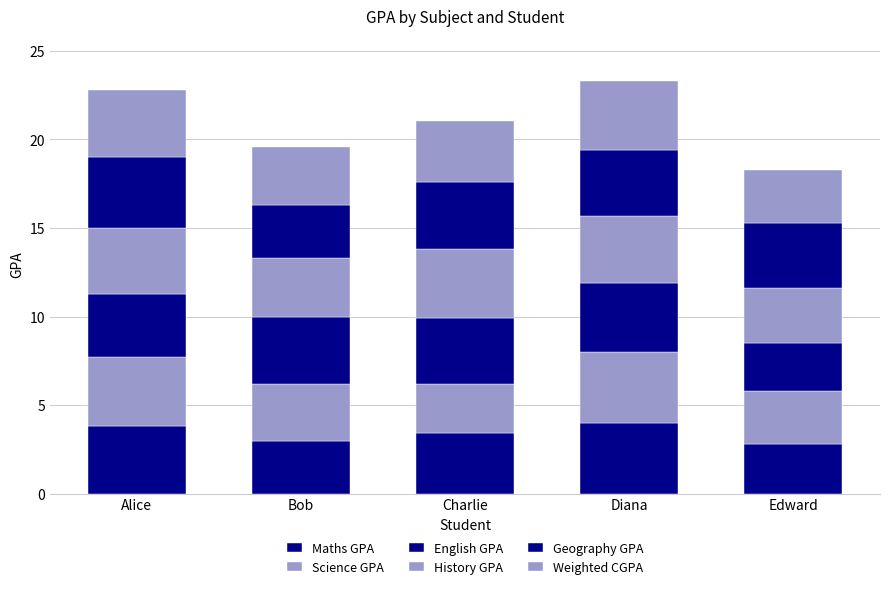

Are the bars grouped side by side (vs. stacked)?

No